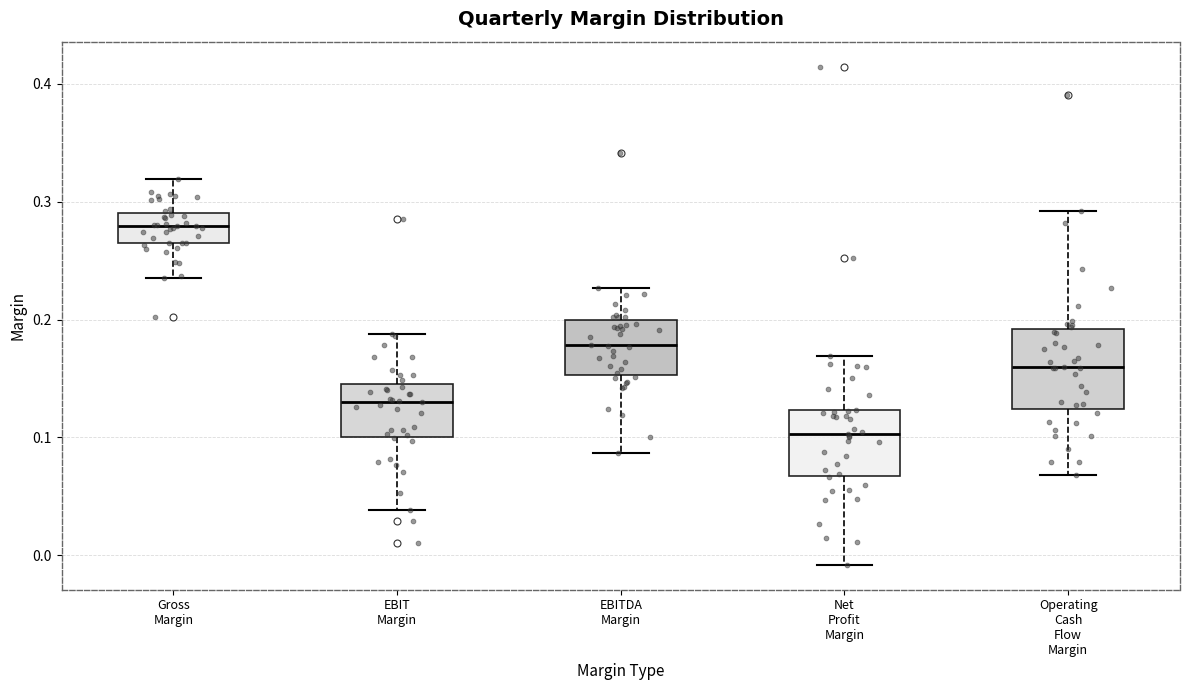

Where is the lower edge of the box for EBIT Margin on the y-axis? The values are not printed on the chart, so give them approximately, as read against the axis.

0.10